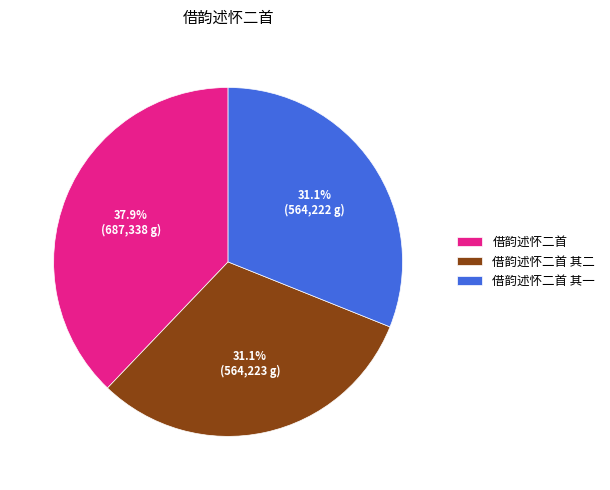

Is there a majority slice in this chart?

No